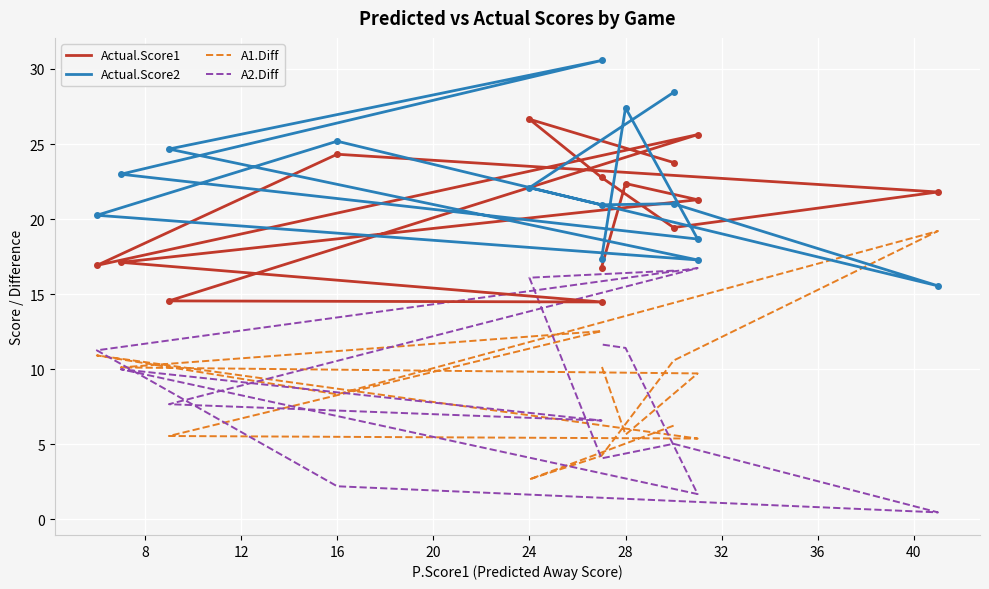

Where is the first local maximum for A2.Diff?

16